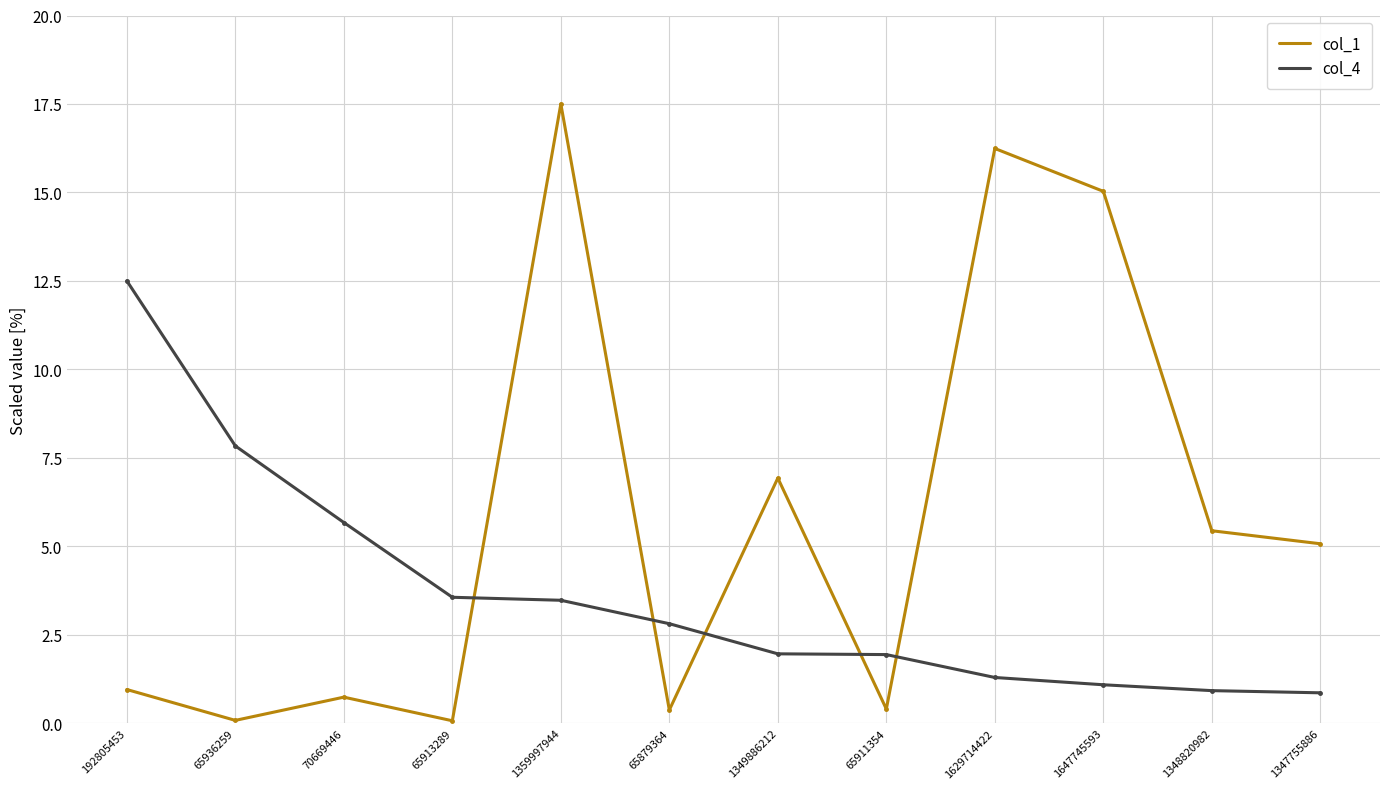

Between which two adjacent categories do col_1 and col_4 first intersect?

65913289 and 1359997944